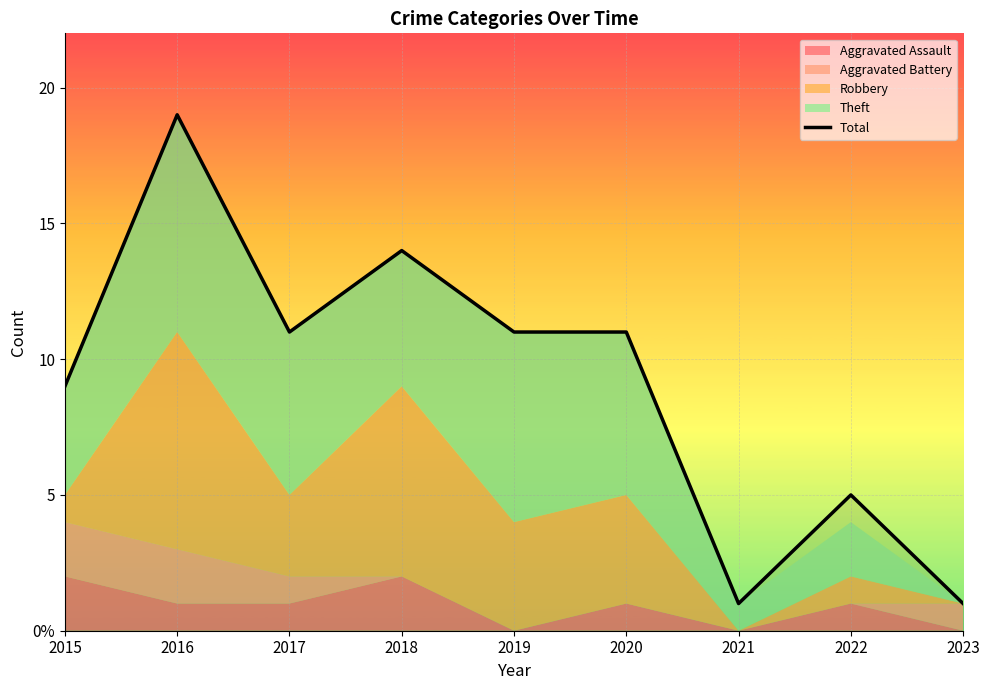

Does the chart display data point markers on the line(s)?

No